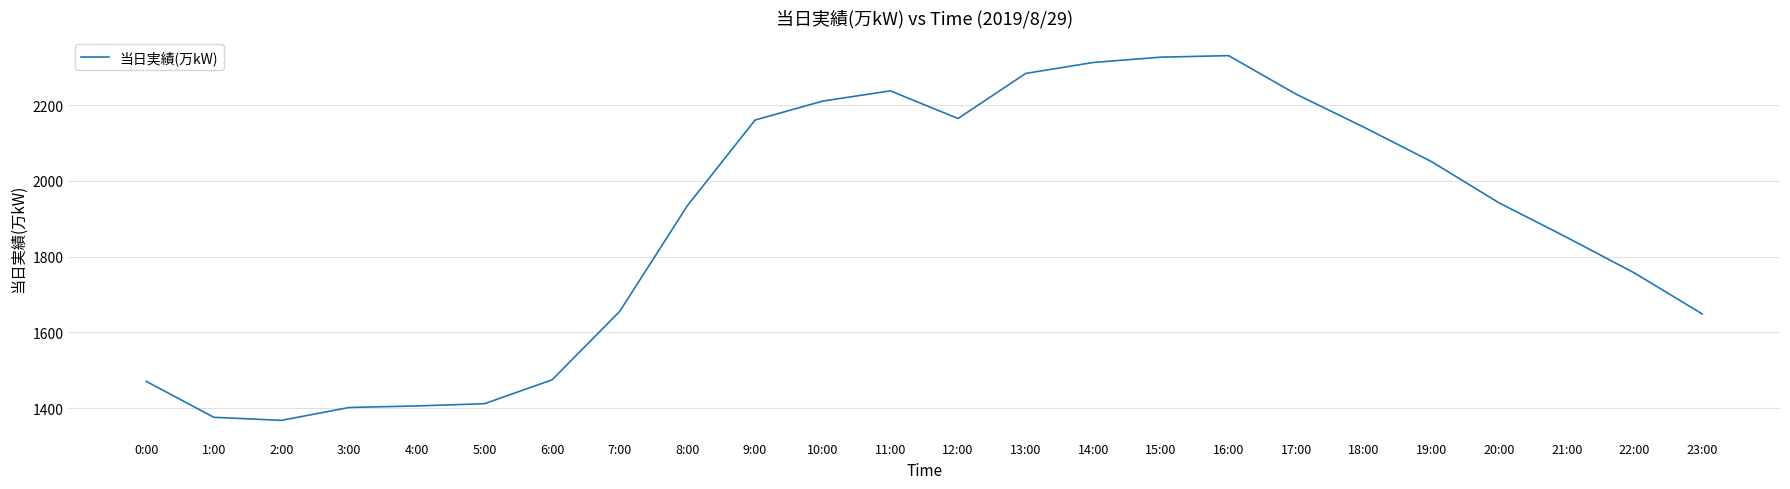

Is it true that the value at 2:00 is 1368?

True